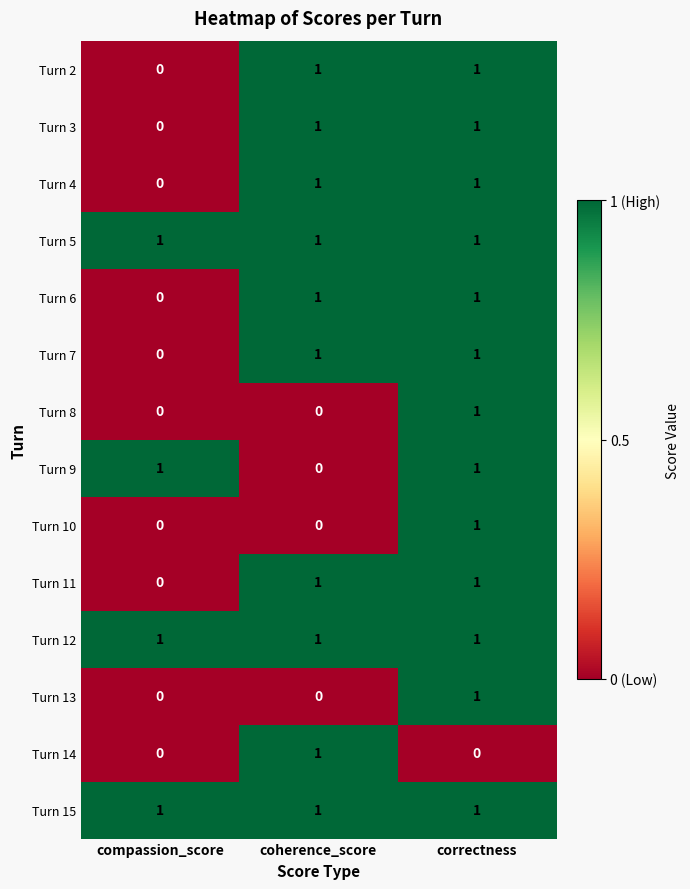

Count the Turn 3 values in the range 0 to 1.

3